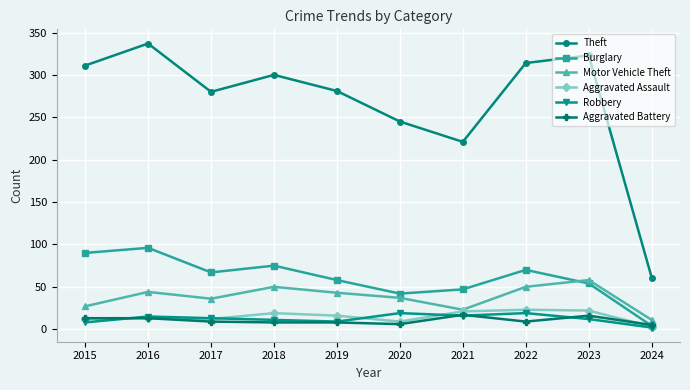

True or false: Motor Vehicle Theft and Theft intersect in this chart.

False